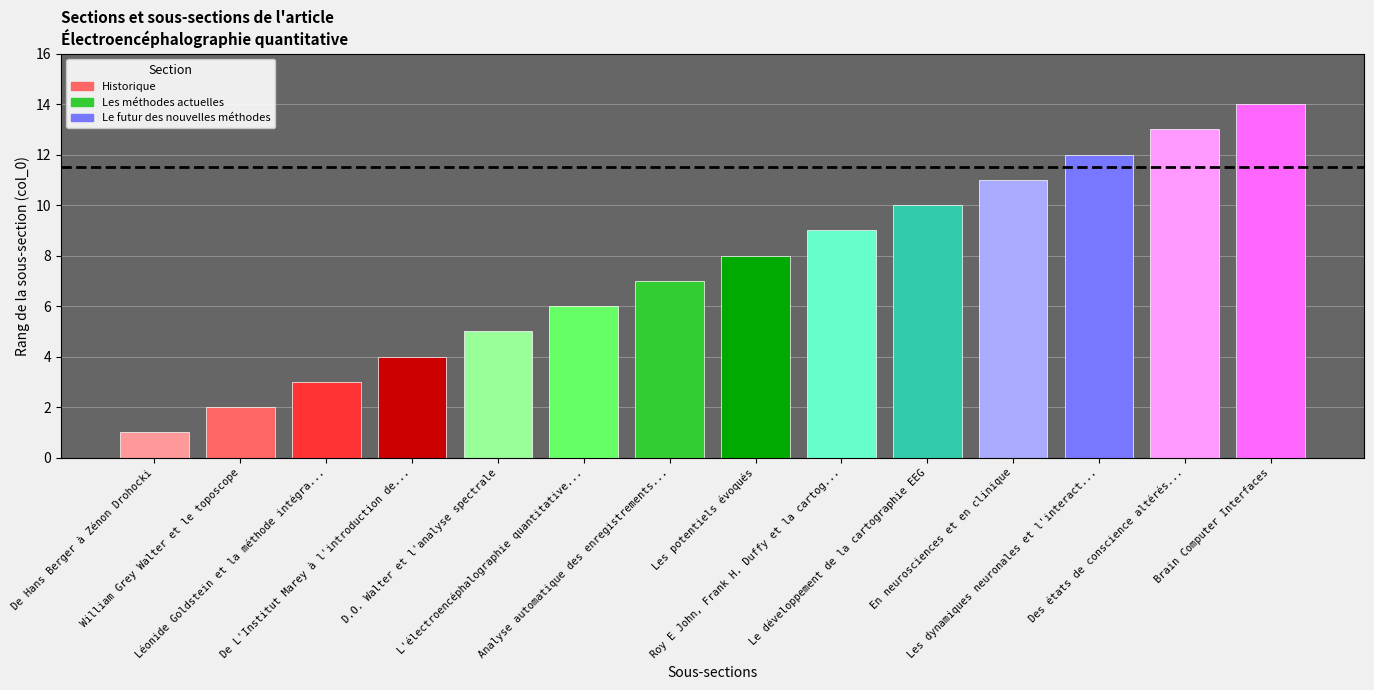

Count the number of data series in this chart.

1